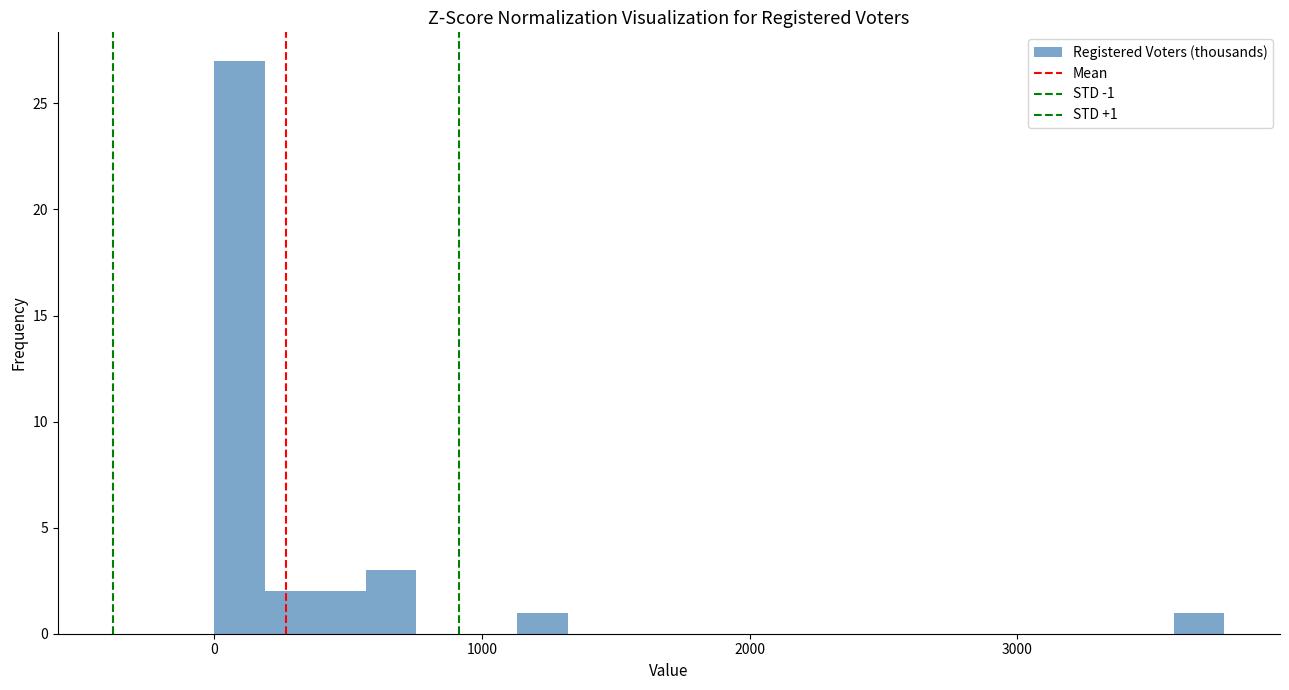

Around what value on the x-axis is the tallest bar? Give the approximate position of its centre, as read against the axis.

100